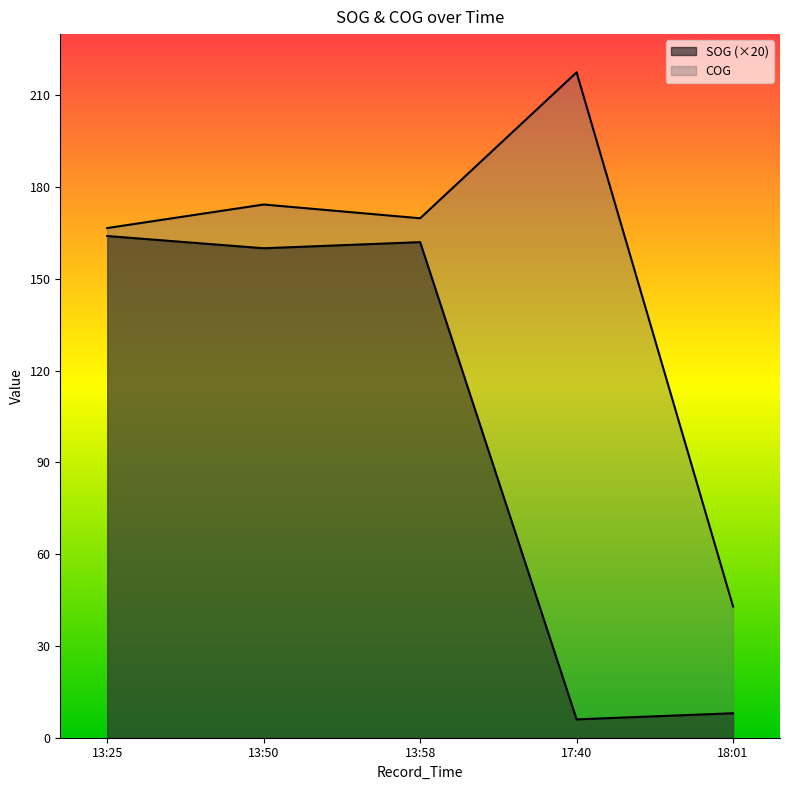

At which label does SOG first exceed 160?

13:25